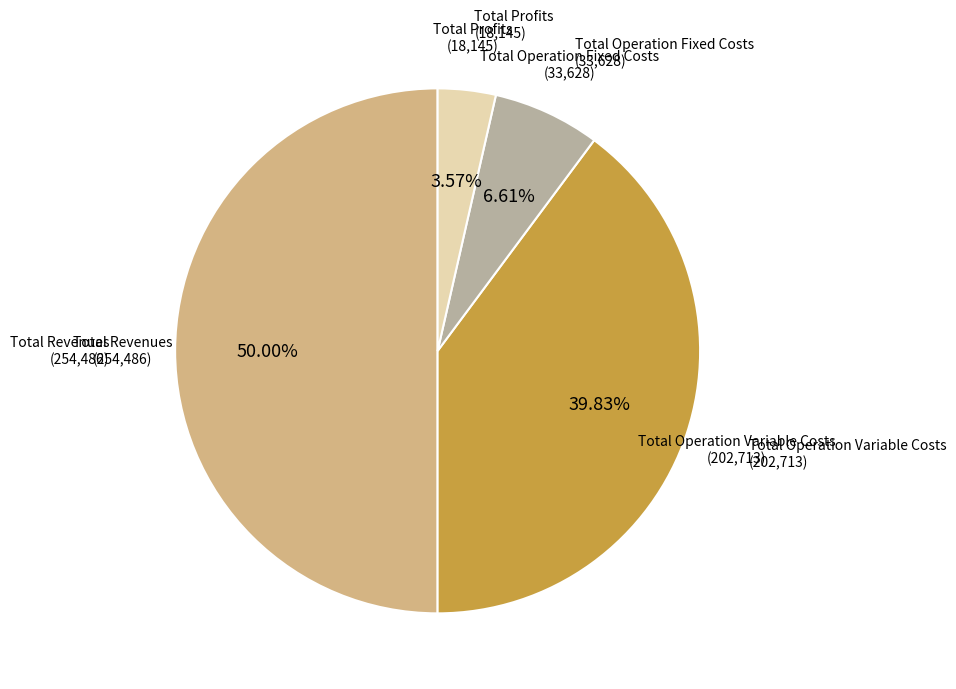

To the nearest percent, what is the difference between the largest and smallest slice percentages?

46%